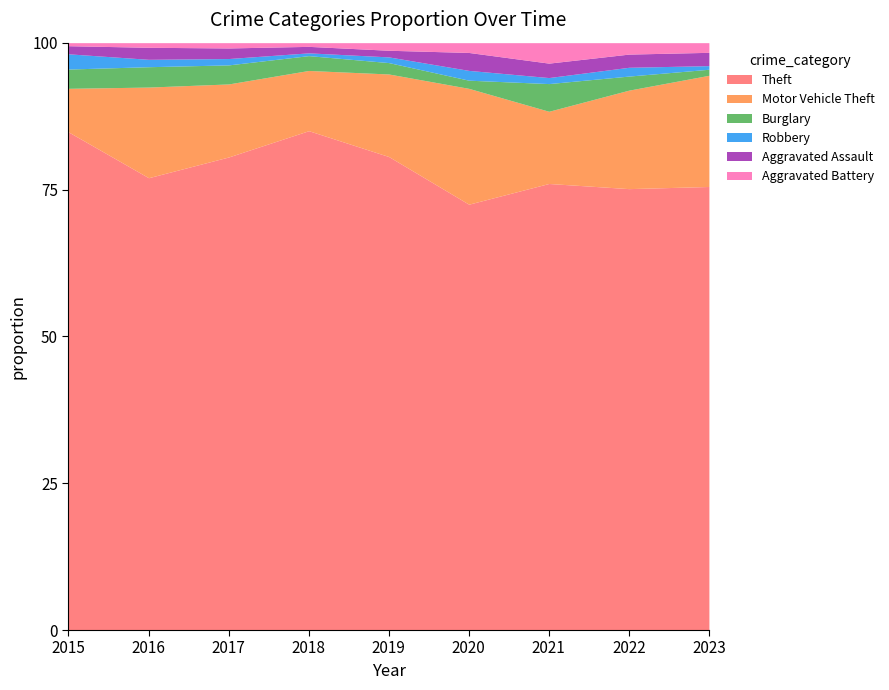

At which label is Aggravated Assault closest to 11?

2020